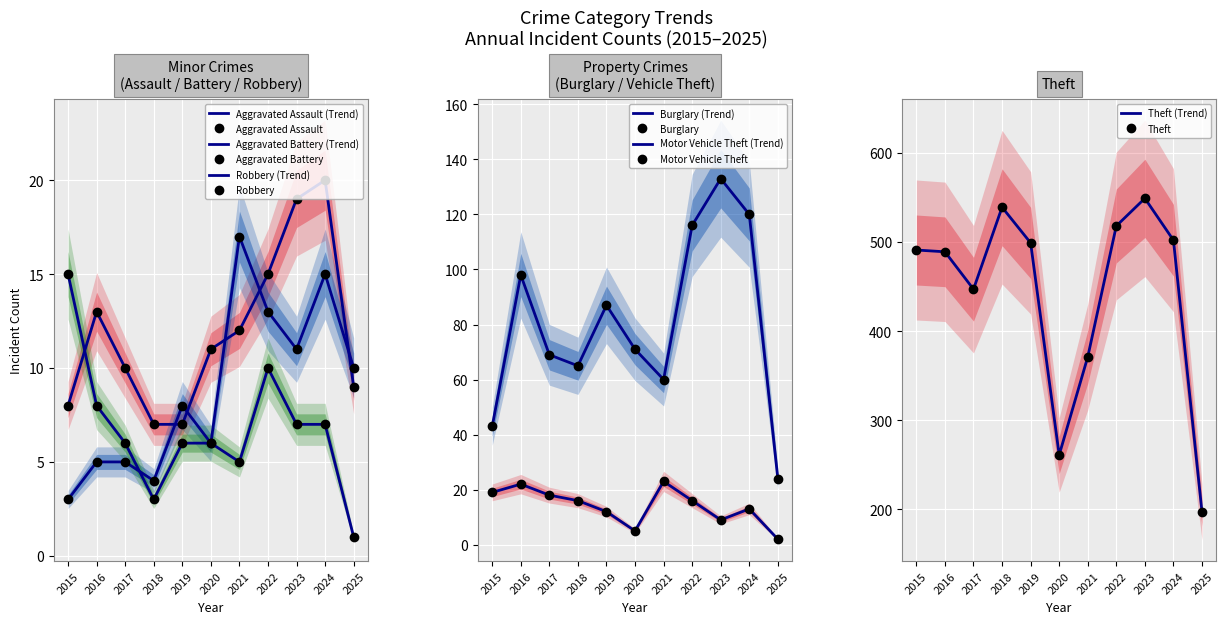

In Motor Vehicle Theft, how many points are higher than both neighbors (excluding endpoints)?

3